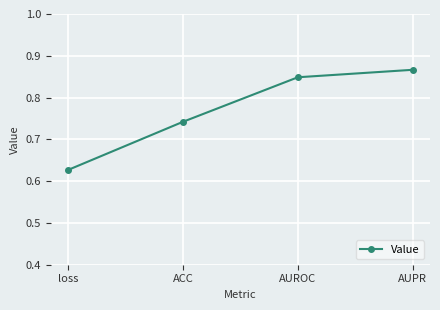

Rank the categories by value from highest to lowest.

AUPR, AUROC, ACC, loss